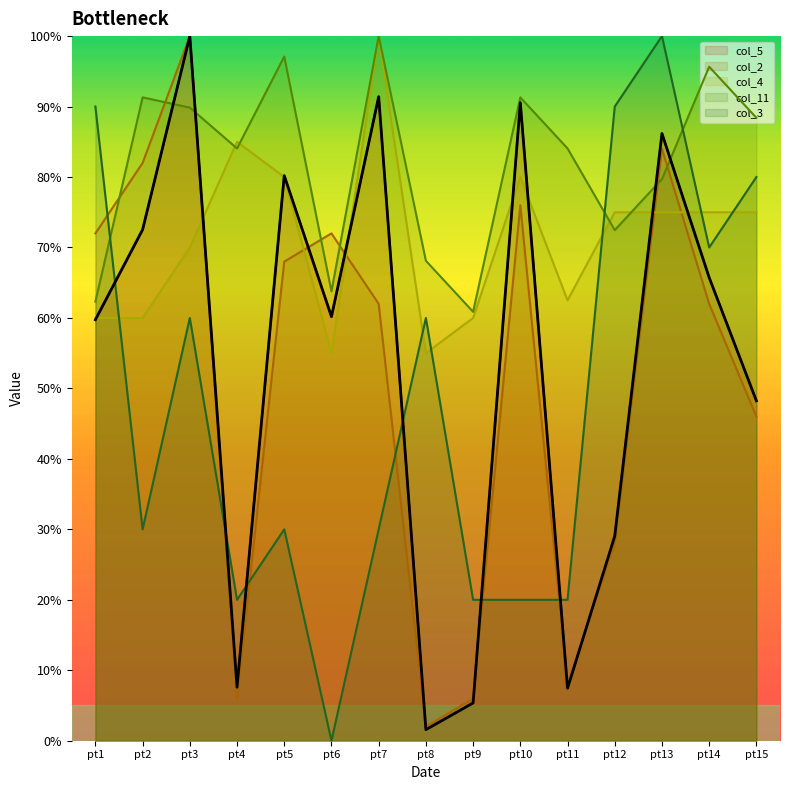

The col_5 series shows 80.2 at pt5. True or false?

True